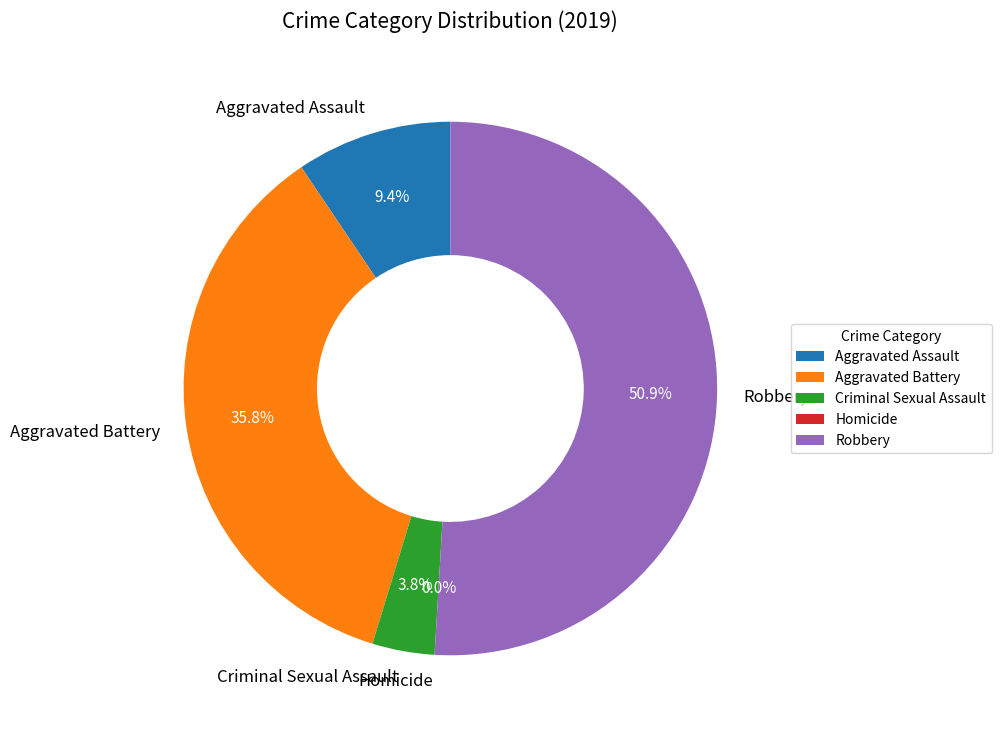

How many slices are in this pie chart?

5